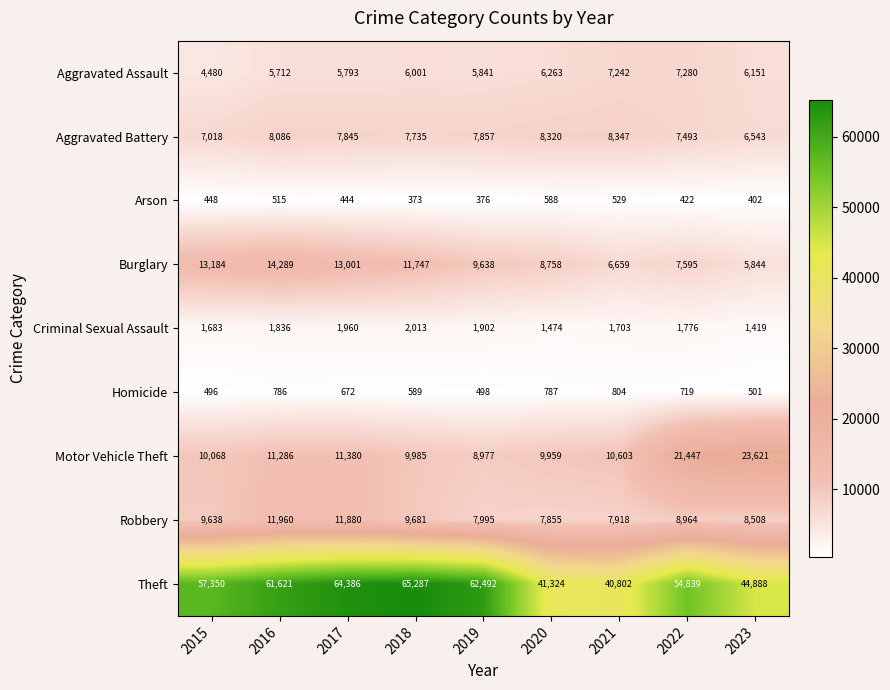

Which series has the largest total across all categories?

Theft